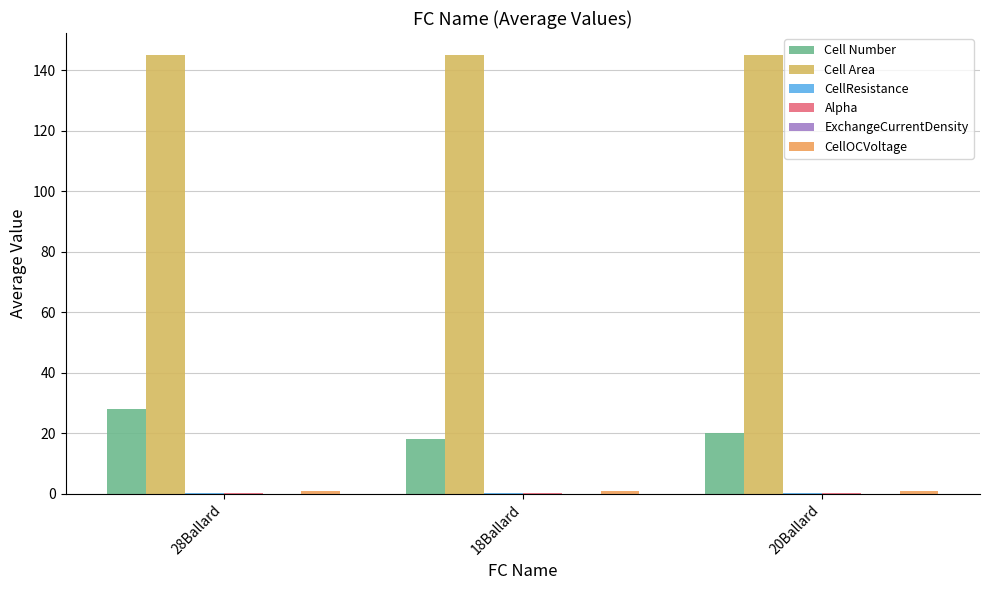

Does the chart contain stacked bars?

No